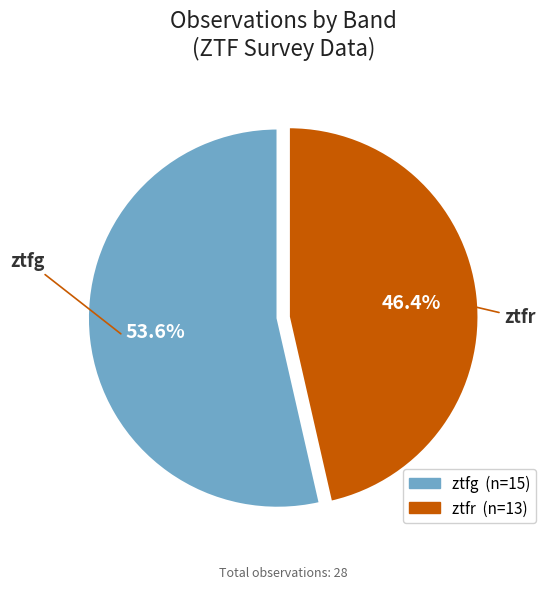

What percentage is the ztfg slice, to the nearest percent?

54%